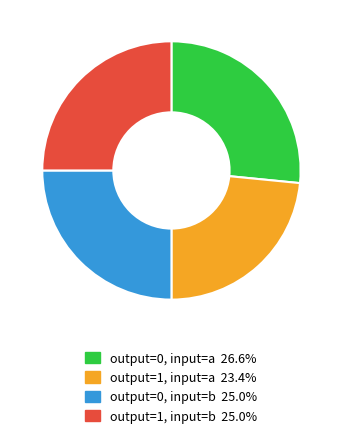

Does any single category account for the majority?

No